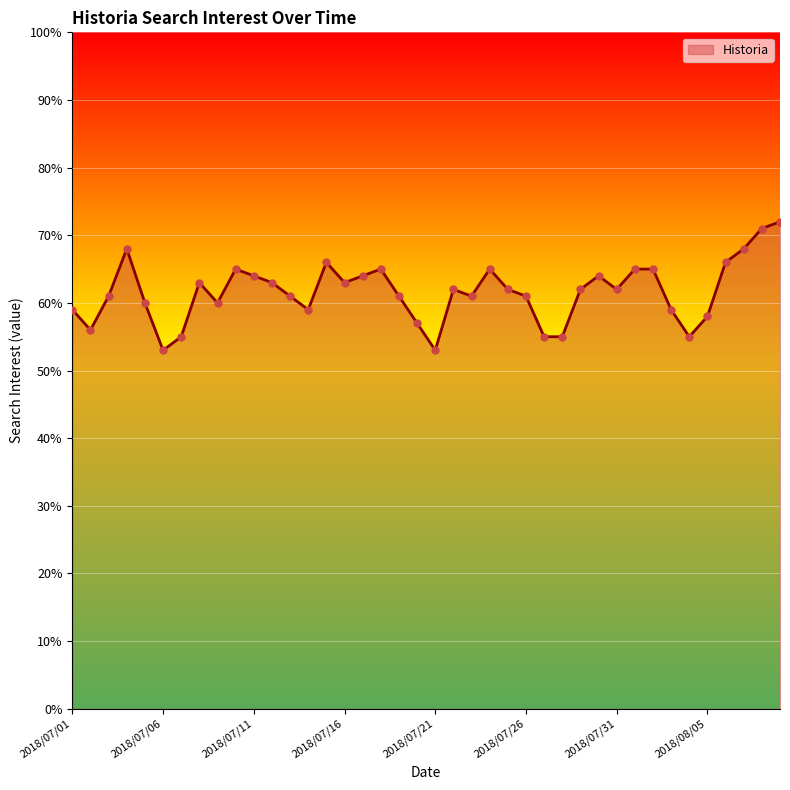

What is the minimum value shown in the chart?

53